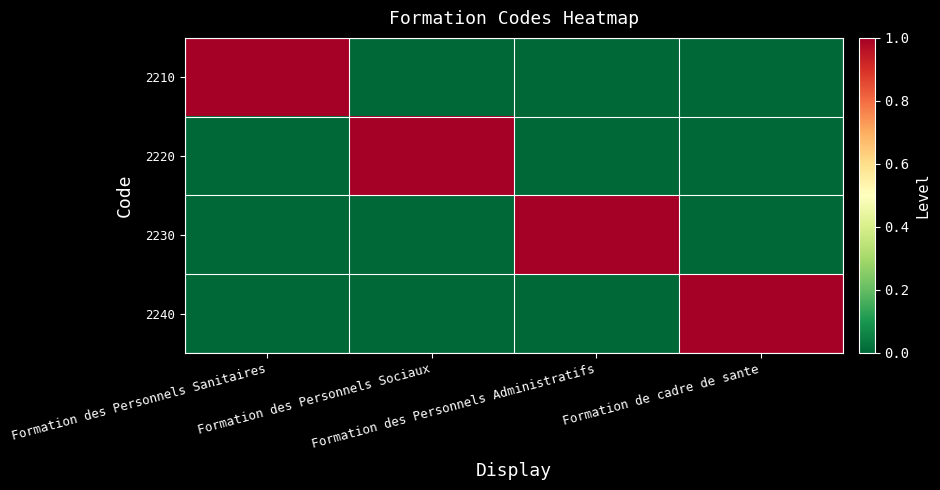

Reading left to right, extract all data points from this chart.

2210: Formation des Personnels Sanitaires=1	Formation des Personnels Sociaux=0	Formation des Personnels Administratifs=0	Formation de cadre de sante=0
2220: Formation des Personnels Sanitaires=0	Formation des Personnels Sociaux=1	Formation des Personnels Administratifs=0	Formation de cadre de sante=0
2230: Formation des Personnels Sanitaires=0	Formation des Personnels Sociaux=0	Formation des Personnels Administratifs=1	Formation de cadre de sante=0
2240: Formation des Personnels Sanitaires=0	Formation des Personnels Sociaux=0	Formation des Personnels Administratifs=0	Formation de cadre de sante=1